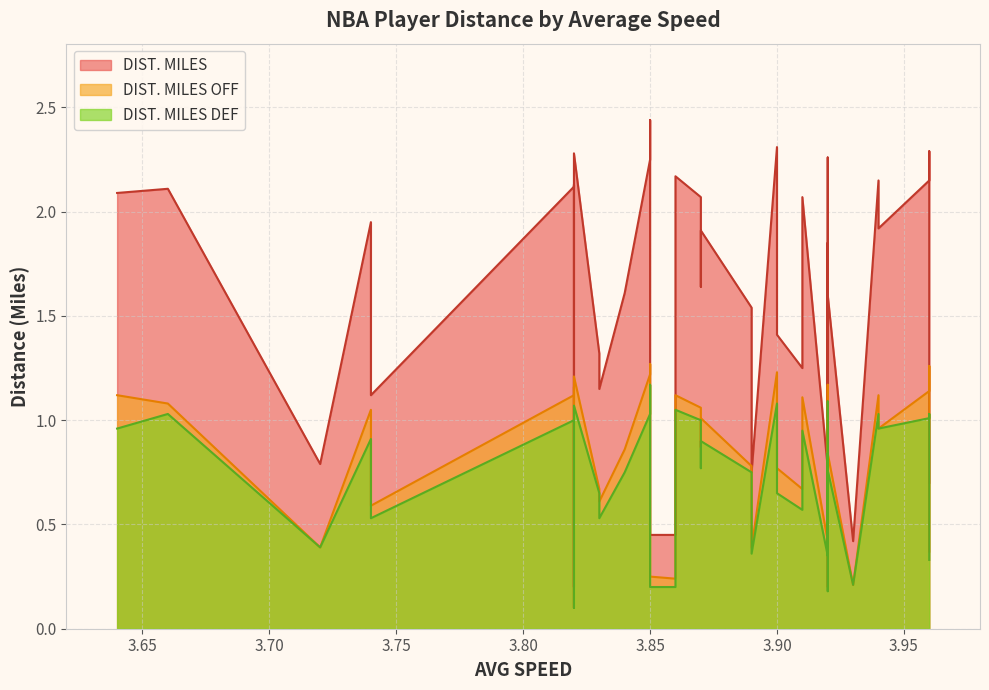

Count the number of data series in this chart.

3